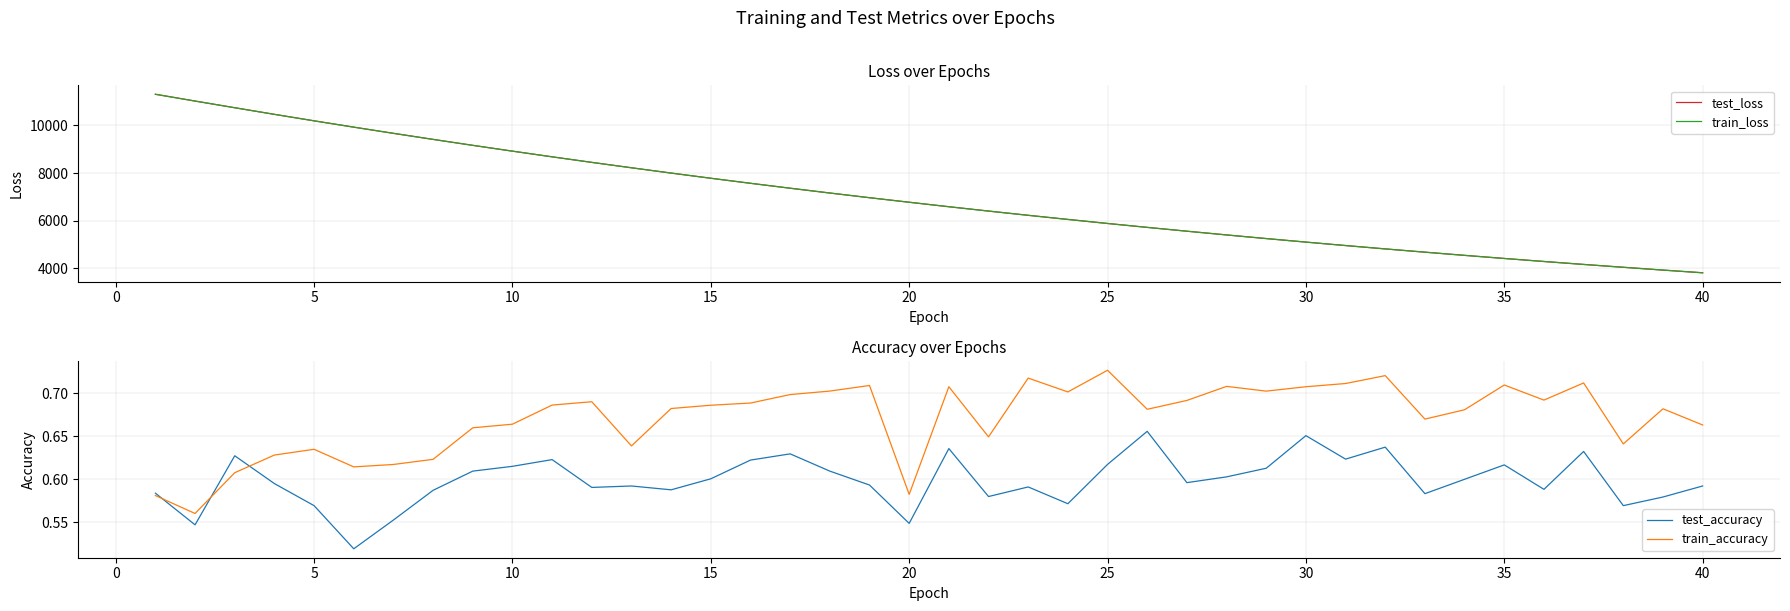

Reading left to right, what are all the values shown in this chart?

test_loss: 11308.8	11023.9	10743.7	10466.4	10194.3	9929.5	9669.6	9415.6	9165.9	8922.2	8683.9	8451.1	8224.8	8002.1	7785.2	7573.6	7367.1	7165.5	6969.0	6778.5	6590.3	6408.1	6230.2	6057.3	5888.0	5723.6	5563.4	5406.8	5254.3	5105.9	4961.2	4820.3	4683.6	4549.7	4419.5	4292.6	4169.0	4049.6	3932.1	3818.4
train_loss: 11308.0	11024.3	10743.7	10465.6	10193.9	9929.0	9669.0	9414.8	9165.3	8921.8	8683.4	8450.5	8224.0	8001.4	7784.7	7573.1	7366.6	7165.0	6968.4	6777.9	6589.8	6407.8	6229.8	6056.8	5887.7	5723.2	5562.8	5406.2	5253.9	5105.6	4960.9	4819.9	4683.1	4549.1	4419.0	4292.3	4168.8	4049.1	3931.7	3818.0
test_accuracy: 0.6	0.5	0.6	0.6	0.6	0.5	0.6	0.6	0.6	0.6	0.6	0.6	0.6	0.6	0.6	0.6	0.6	0.6	0.6	0.5	0.6	0.6	0.6	0.6	0.6	0.7	0.6	0.6	0.6	0.7	0.6	0.6	0.6	0.6	0.6	0.6	0.6	0.6	0.6	0.6
train_accuracy: 0.6	0.6	0.6	0.6	0.6	0.6	0.6	0.6	0.7	0.7	0.7	0.7	0.6	0.7	0.7	0.7	0.7	0.7	0.7	0.6	0.7	0.6	0.7	0.7	0.7	0.7	0.7	0.7	0.7	0.7	0.7	0.7	0.7	0.7	0.7	0.7	0.7	0.6	0.7	0.7